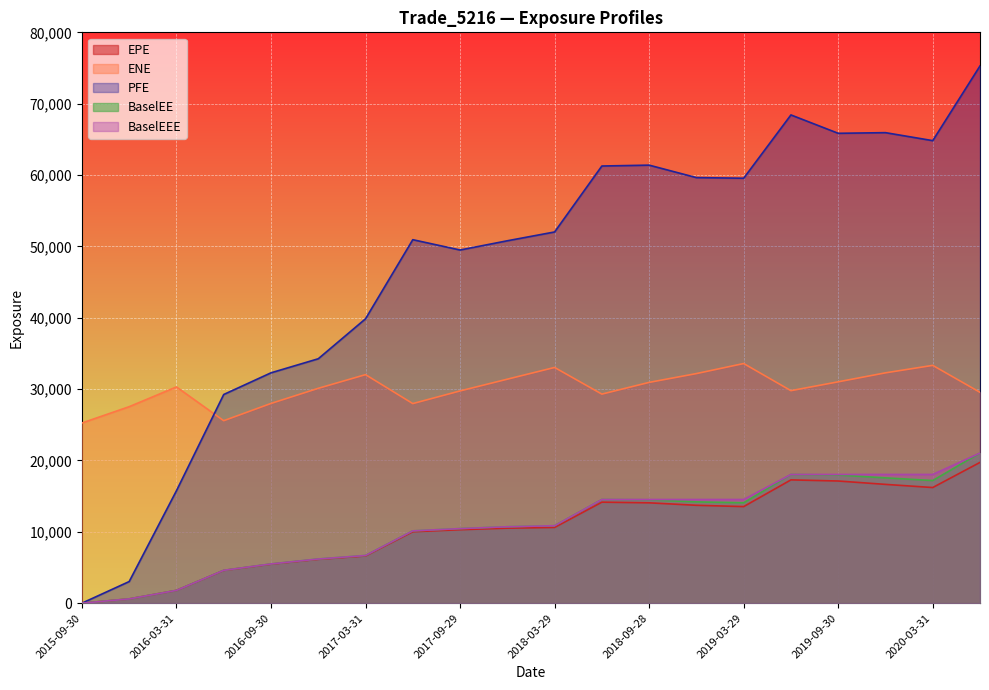

Is the value of EPE at 2018-12-31 greater than the value of BaselEE at 2020-06-30?

No